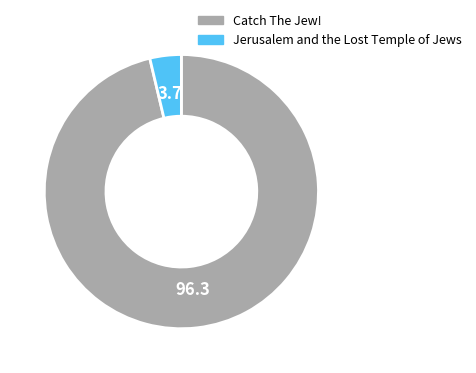

Count the number of slices in the pie.

2